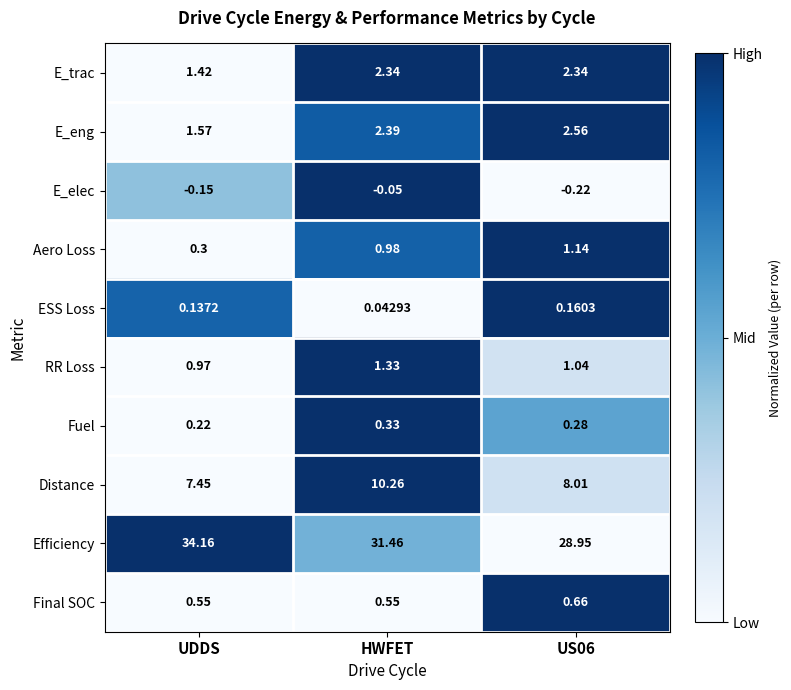

Which category has the lowest value in the E_eng series?

UDDS